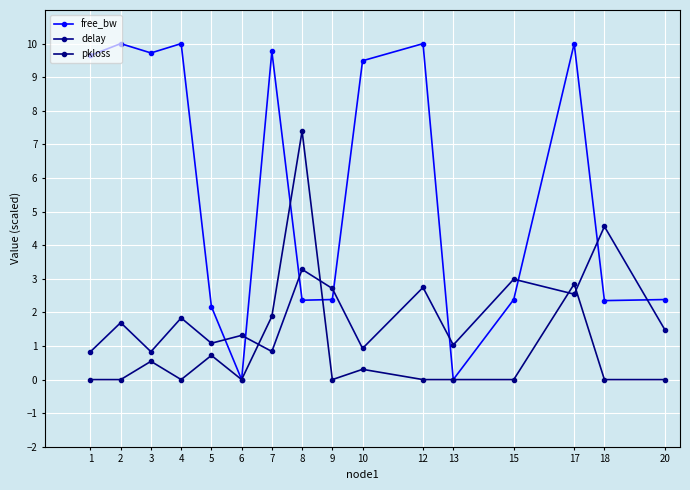

What are all the series names shown in the legend?

free_bw, delay, pkloss